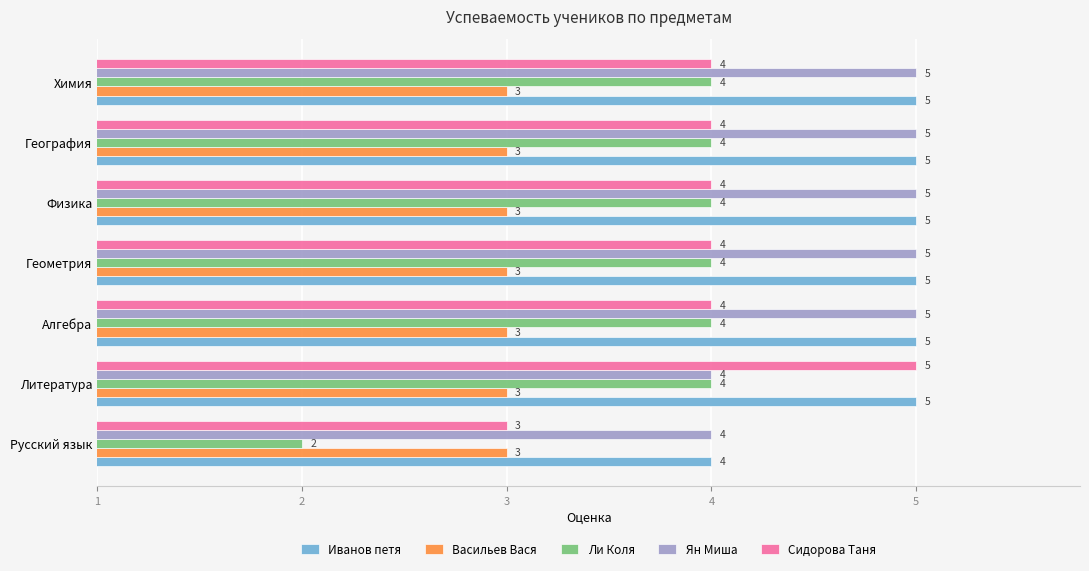

True or false: Иванов петя has a value of 2 at Химия.

False